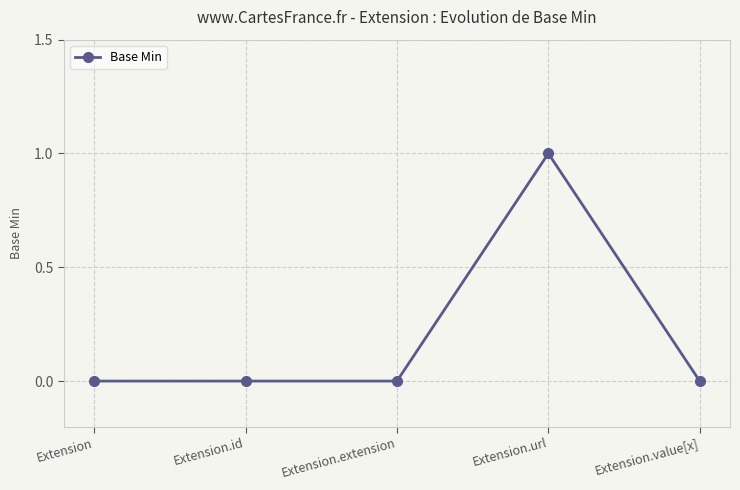

What is the change in value from Extension.extension to Extension.url?

+1